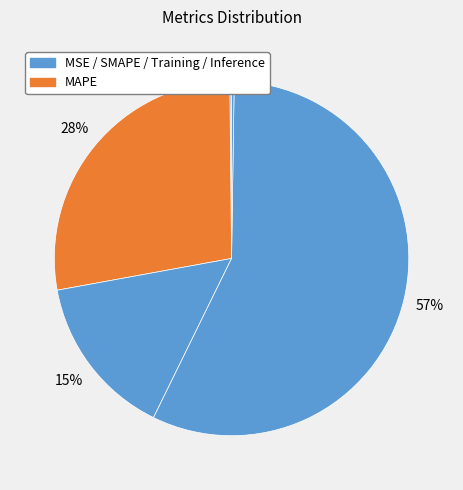

What is the smallest slice in the pie chart?

MSE